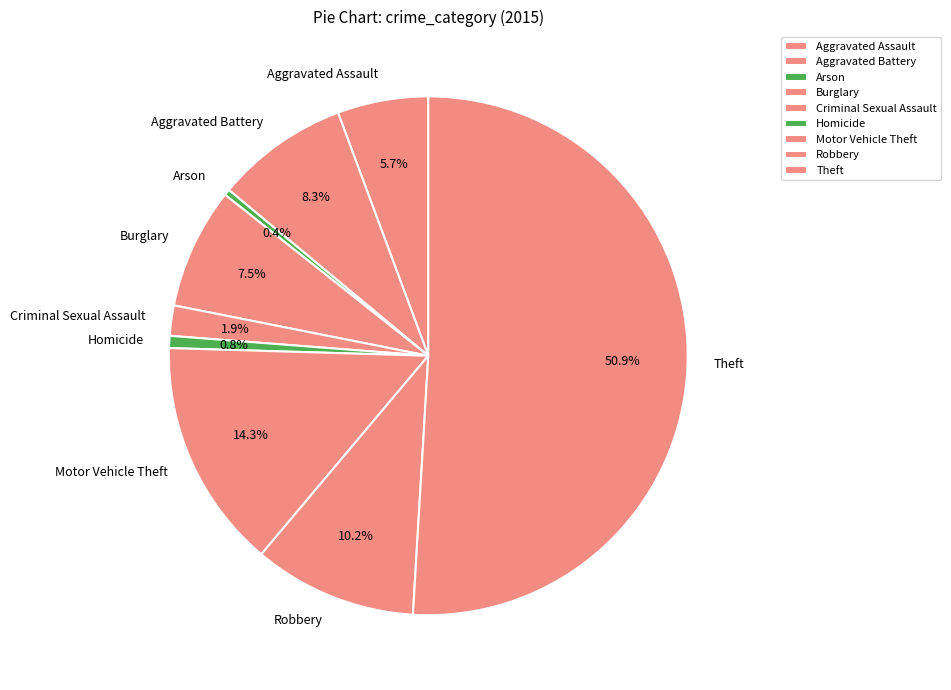

Count the number of slices in the pie.

9